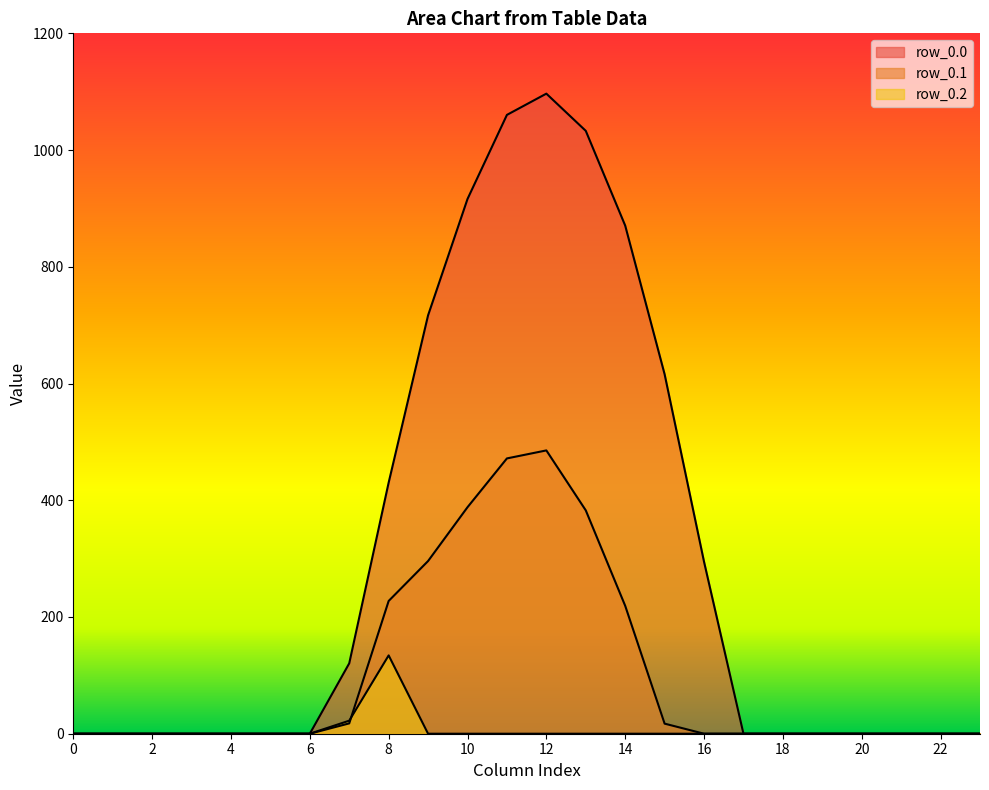

Reading right to left, list all the values displayed in this chart.

row_0.0: 23=0.0	22=0.0	21=0.0	20=0.0	19=0.0	18=0.0	17=0.0	16=294.5	15=615.9	14=870.6	13=1032.9	12=1096.7	11=1060.3	10=916.2	9=716.9	8=430.3	7=120.6	6=0.0	5=0.0	4=0.0	3=0.0	2=0.0	1=0.0	0=0.0
row_0.1: 23=0.0	22=0.0	21=0.0	20=0.0	19=0.0	18=0.0	17=0.0	16=0.0	15=17.3	14=219.2	13=382.7	12=485.4	11=471.7	10=388.1	9=295.9	8=227.5	7=17.7	6=0.0	5=0.0	4=0.0	3=0.0	2=0.0	1=0.0	0=0.0
row_0.2: 23=0.0	22=0.0	21=0.0	20=0.0	19=0.0	18=0.0	17=0.0	16=0.0	15=0.0	14=0.0	13=0.0	12=0.0	11=0.0	10=0.0	9=0.0	8=134.2	7=22.3	6=0.0	5=0.0	4=0.0	3=0.0	2=0.0	1=0.0	0=0.0